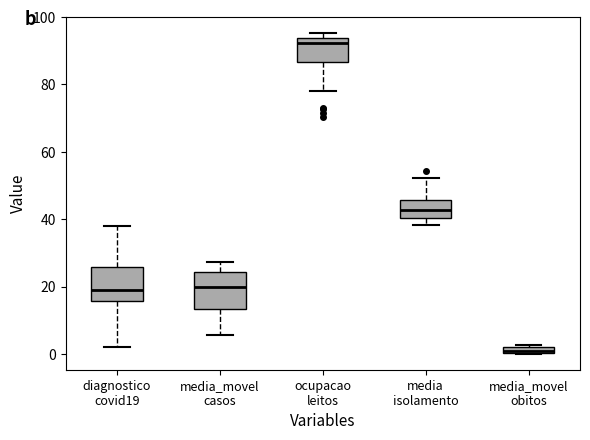

Which box has the highest median line?

ocupacao leitos